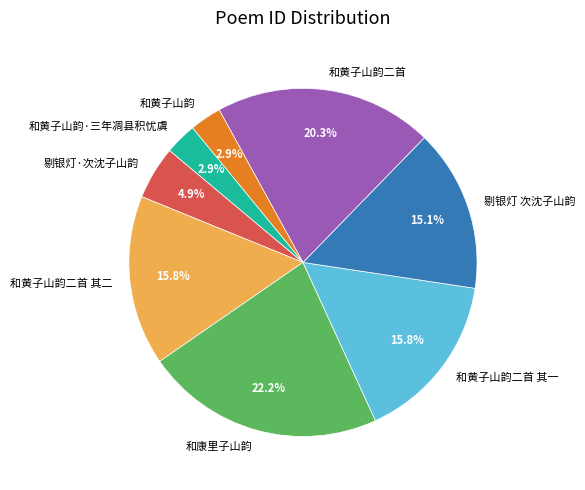

Is it true that 和黄子山韵二首 其一 is 2% of the pie?

False